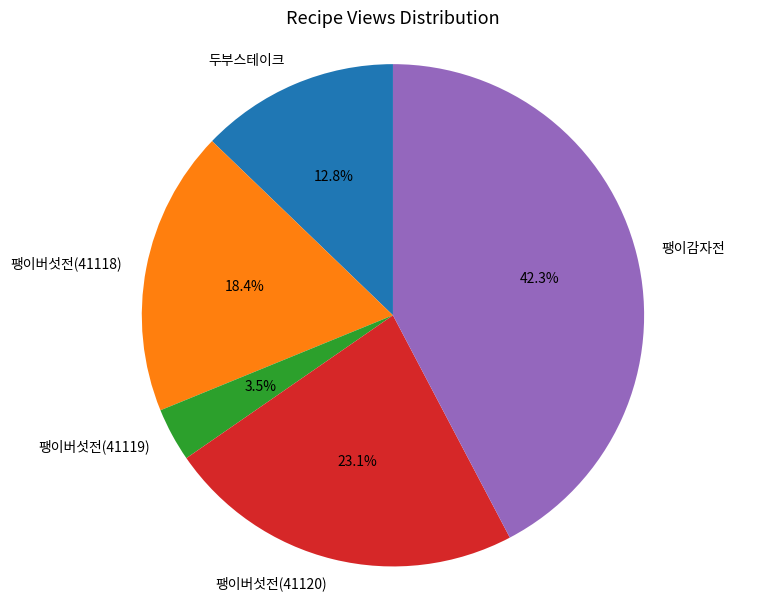

Count the number of slices in the pie.

5